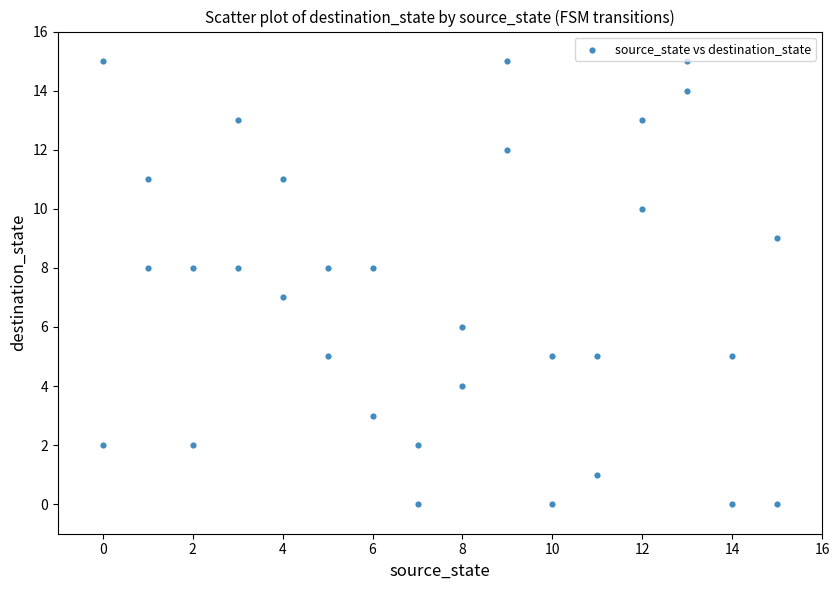

What is the range of X values (max minus min)?

15